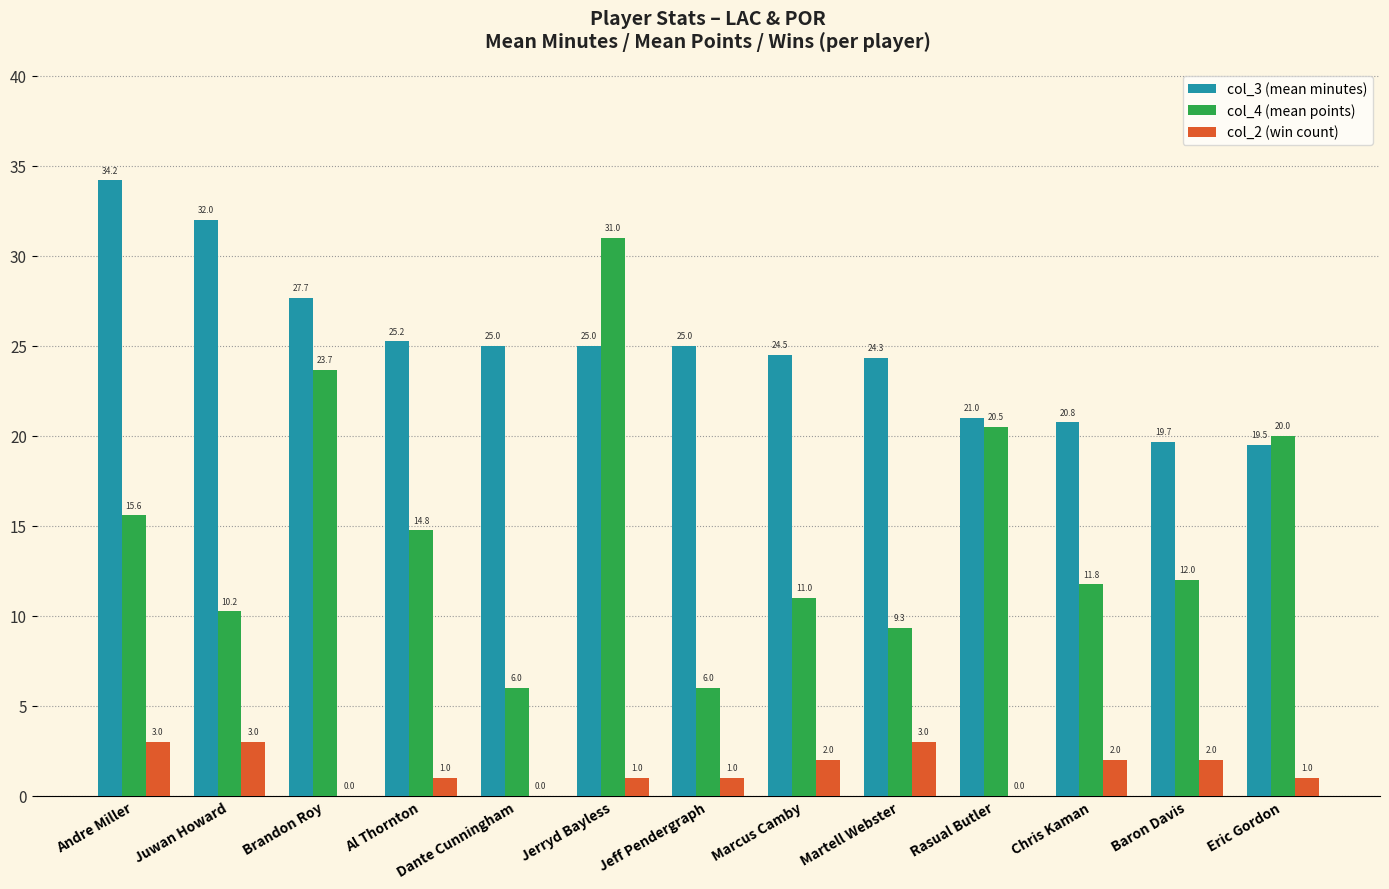

What is the sum of all col_2 (win count) values?

19.0